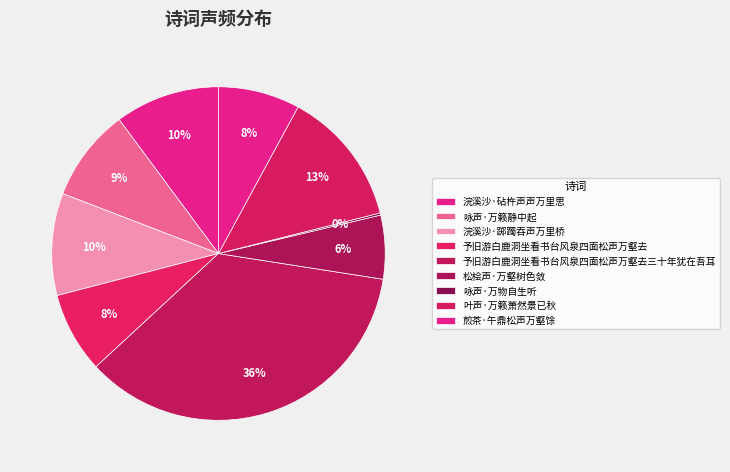

What is the total percentage of 叶声·万籁萧然景已秋 and 予旧游白鹿洞坐看书台风泉四面松声万壑去?

21.0%